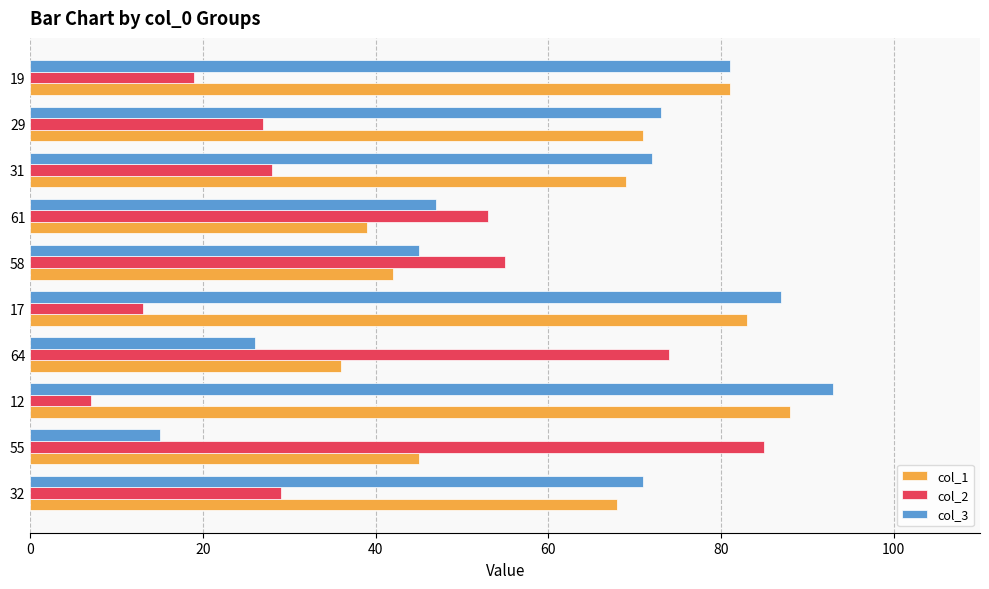

What is the minimum value for col_1?

36